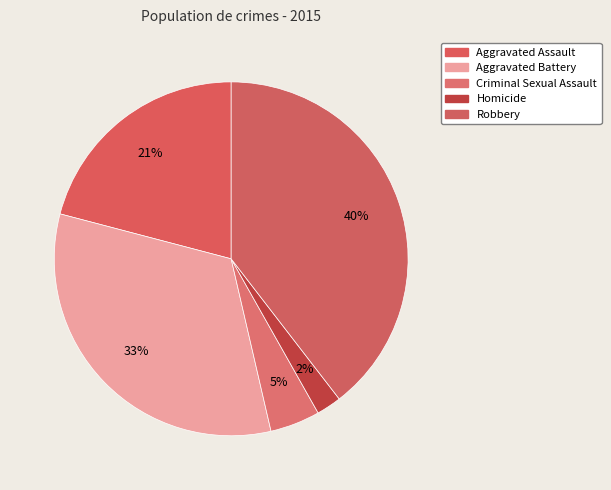

How many slices are in this pie chart?

5